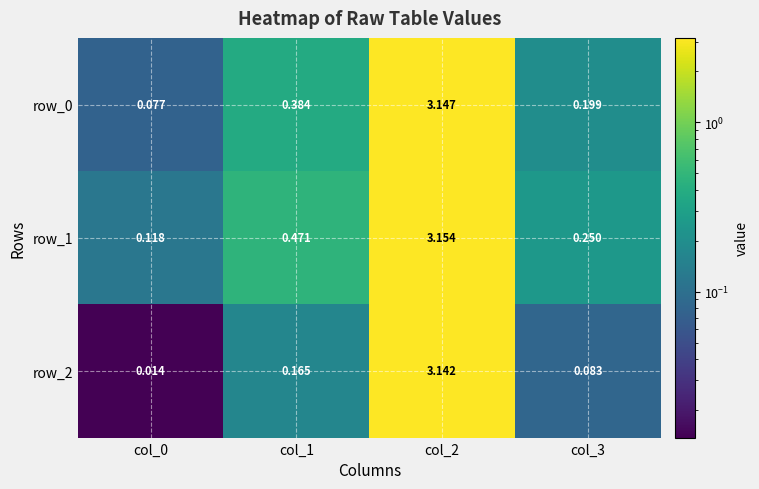

Is the value of row_0 at col_1 greater than the value of row_2 at col_2?

No